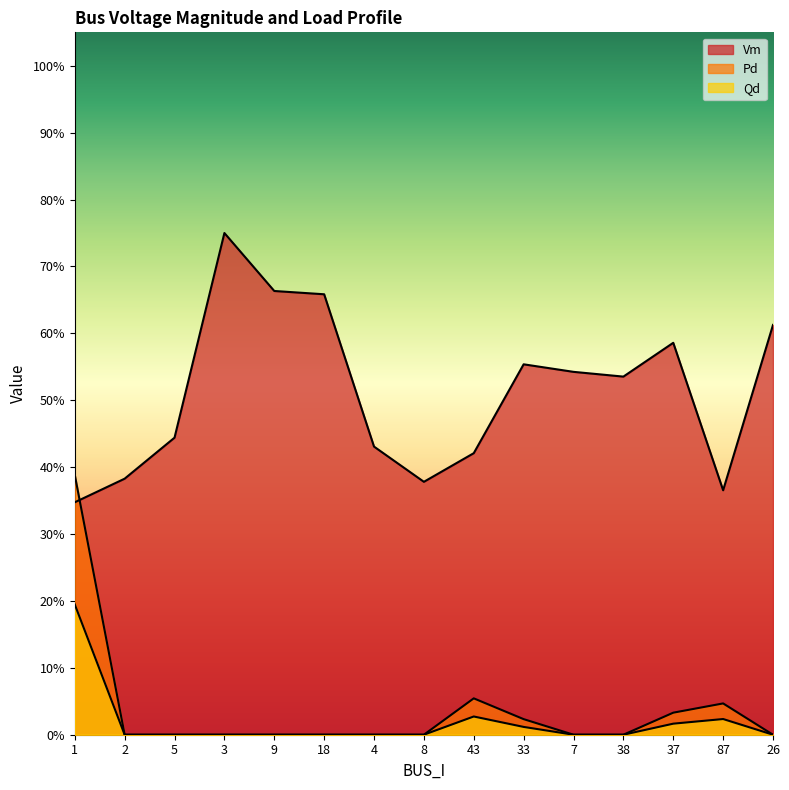

At which category does Vm reach its first local valley?

8